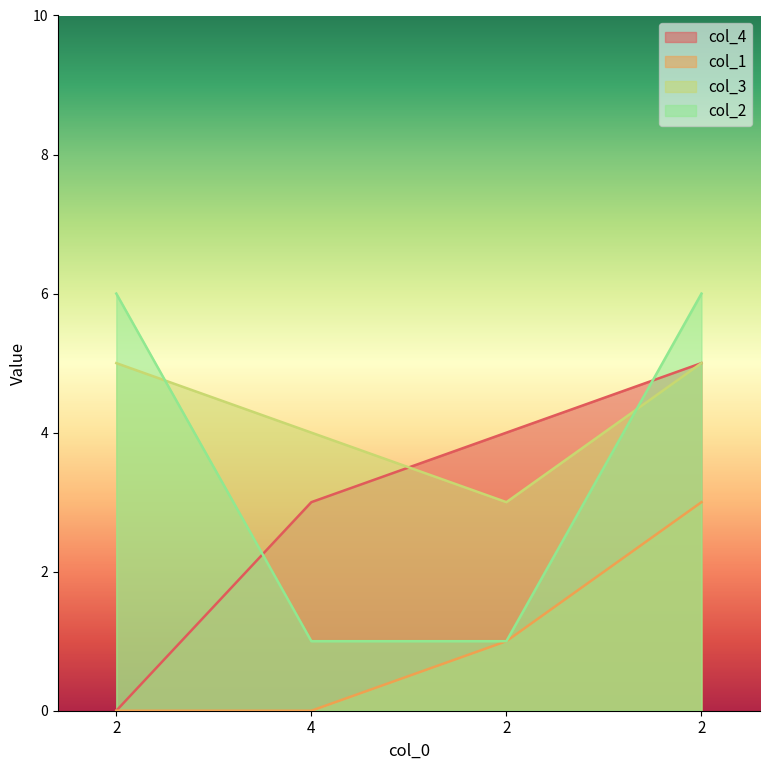

Reading right to left, extract all data points from this chart.

col_4: 5	4	3	0
col_1: 3	1	0	0
col_3: 5	3	4	5
col_2: 6	1	1	6